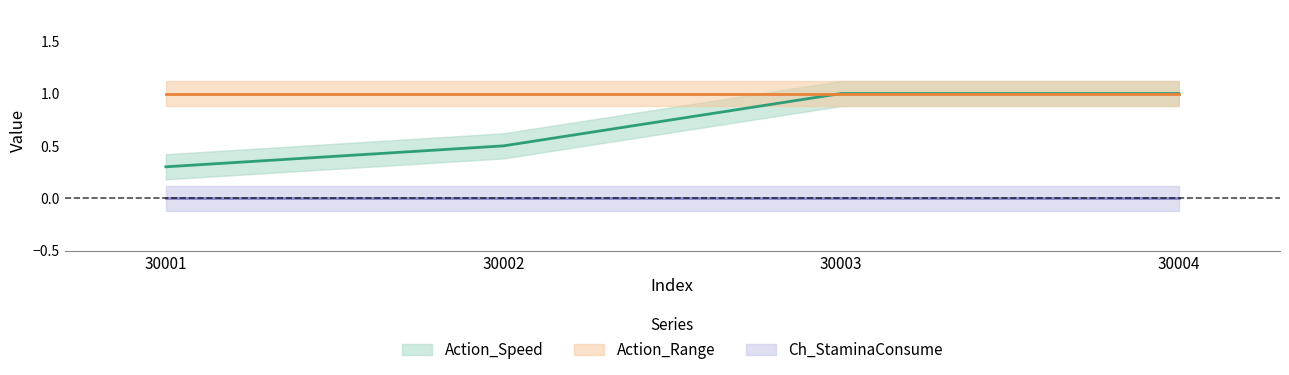

Which series has the largest range (max minus min)?

Action_Speed